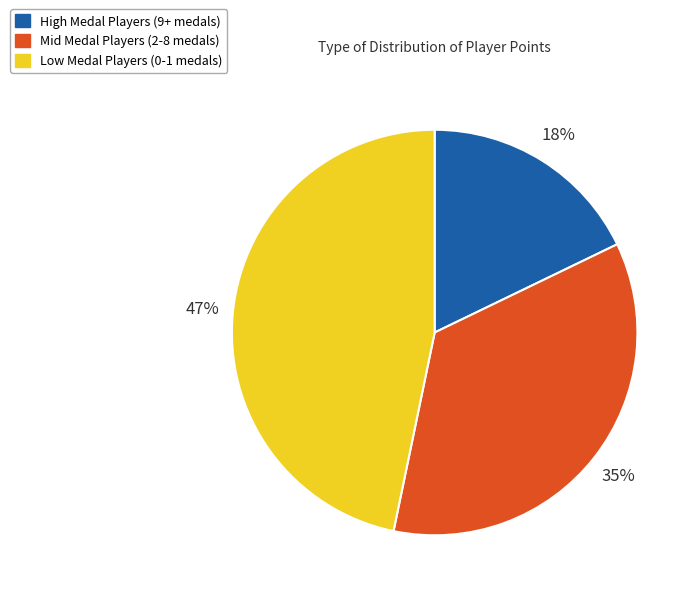

How many slices are in this pie chart?

3